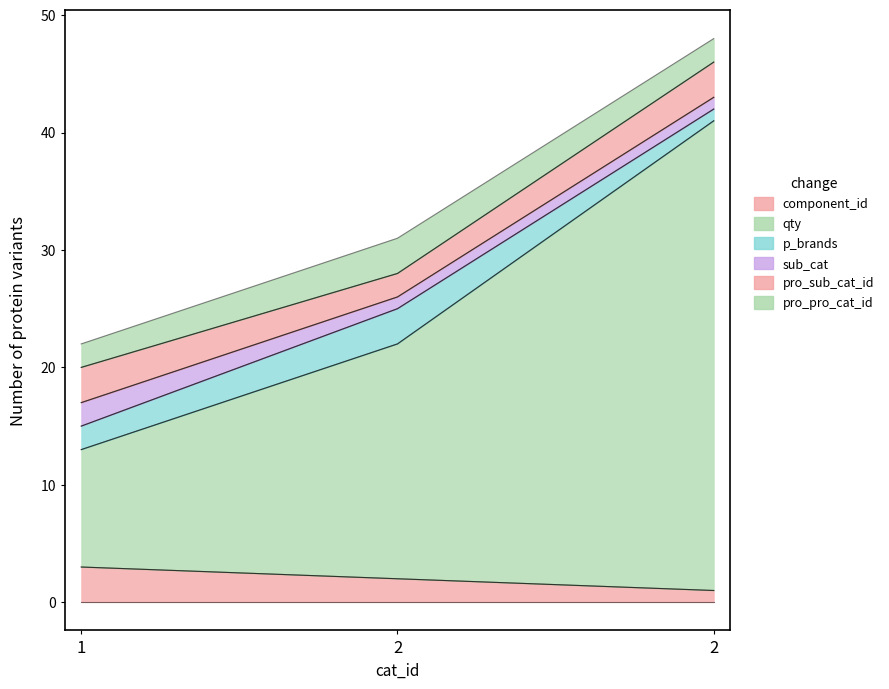

The value of pro_pro_cat_id at 2 is 3. True or false?

True